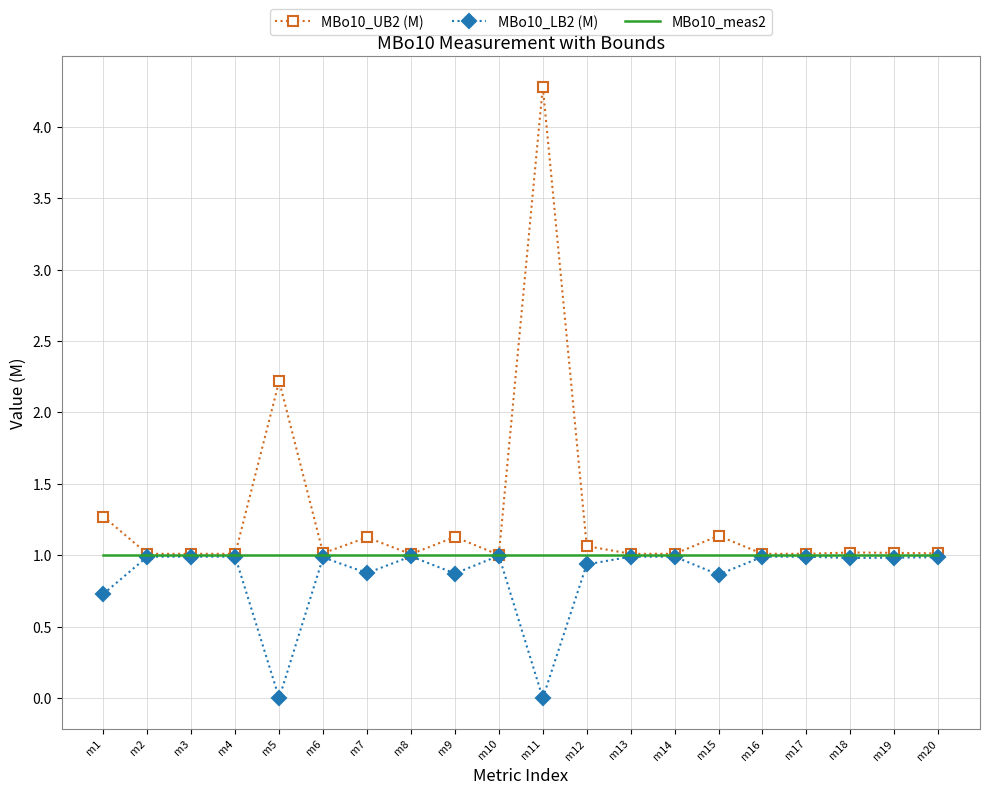

Is it true that MBo10_UB2 (M) equals 0.2 at m7?

False